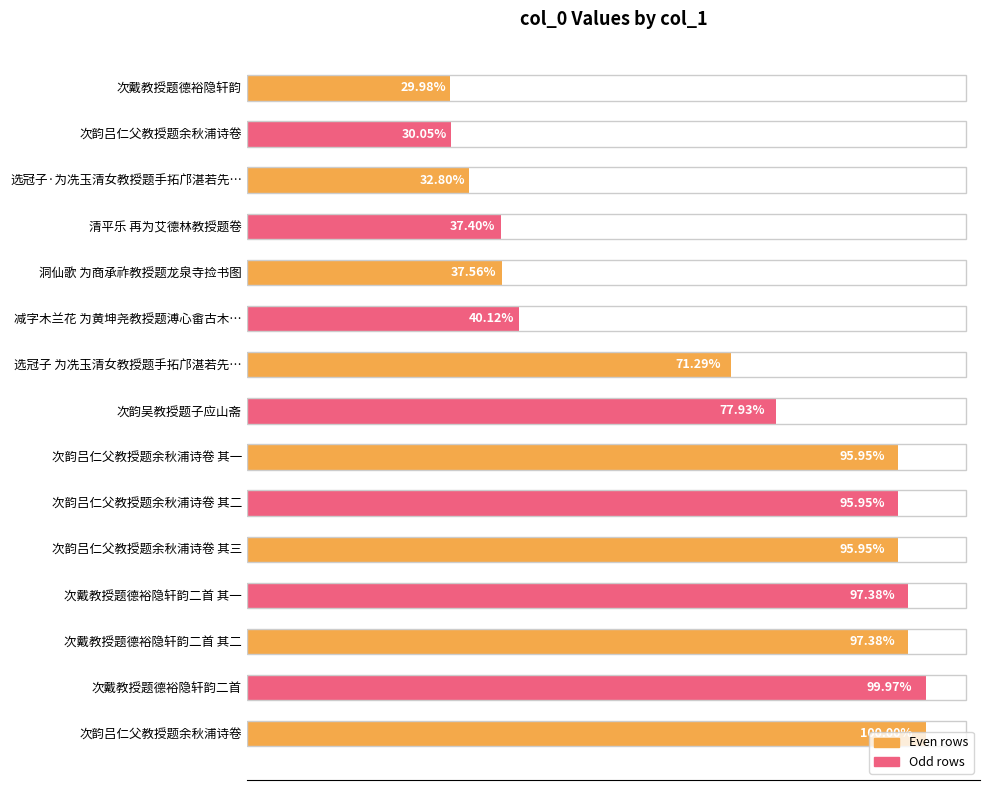

Are the bars horizontal?

Yes